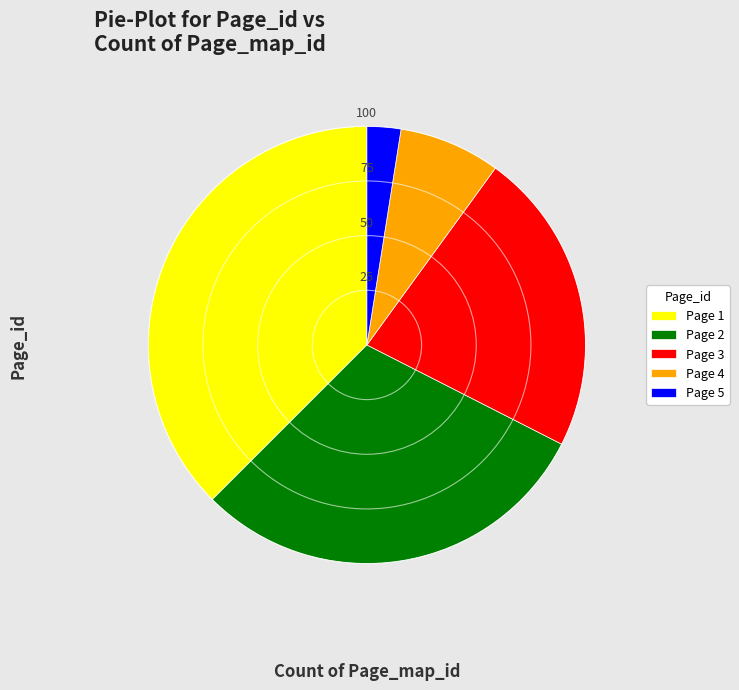

Which has a higher value, Page 1 or Page 2?

Page 1